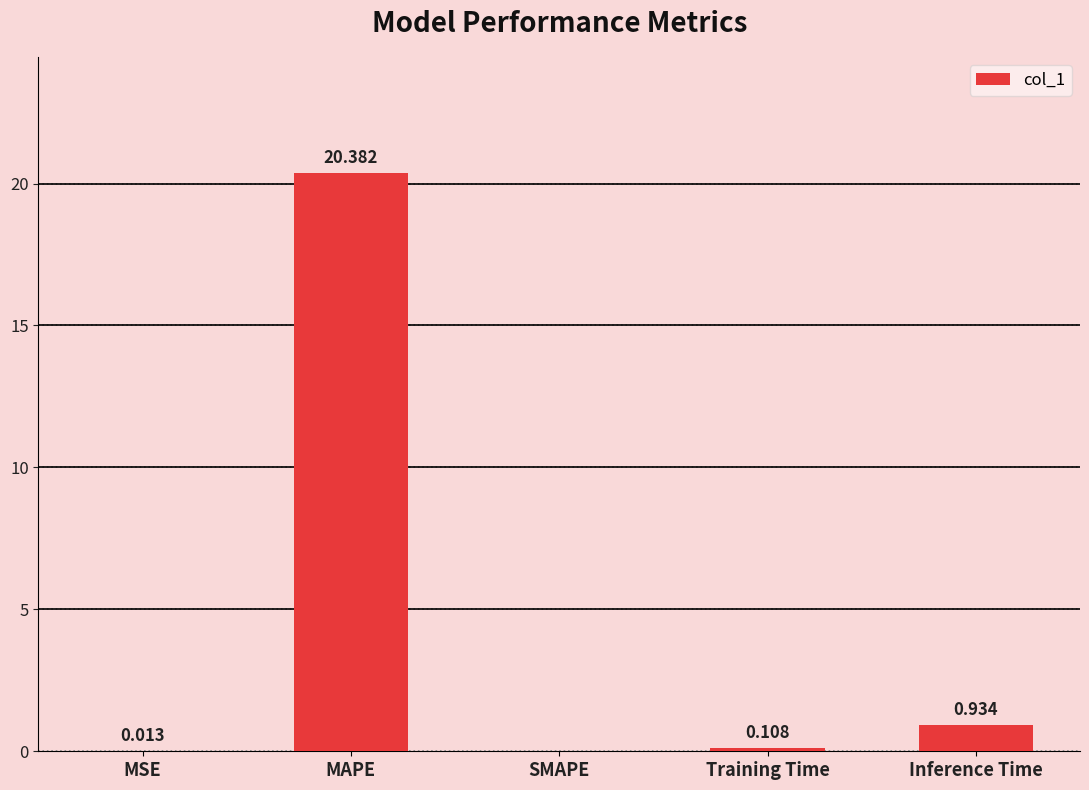

Are the bars horizontal?

No